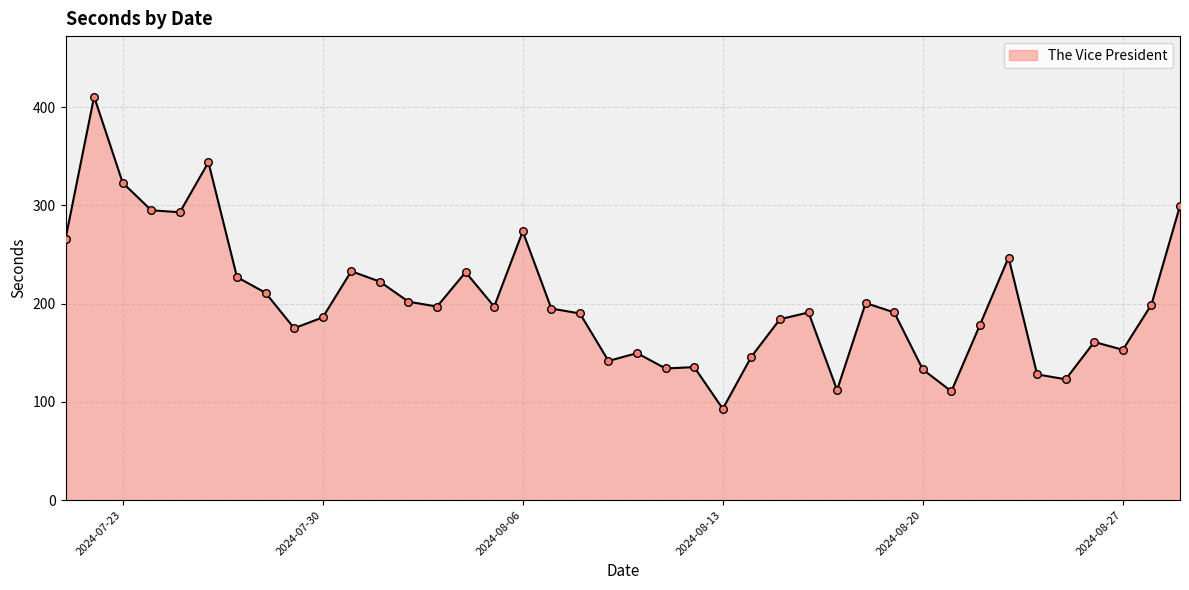

What is the difference between the maximum and minimum values?

317.6